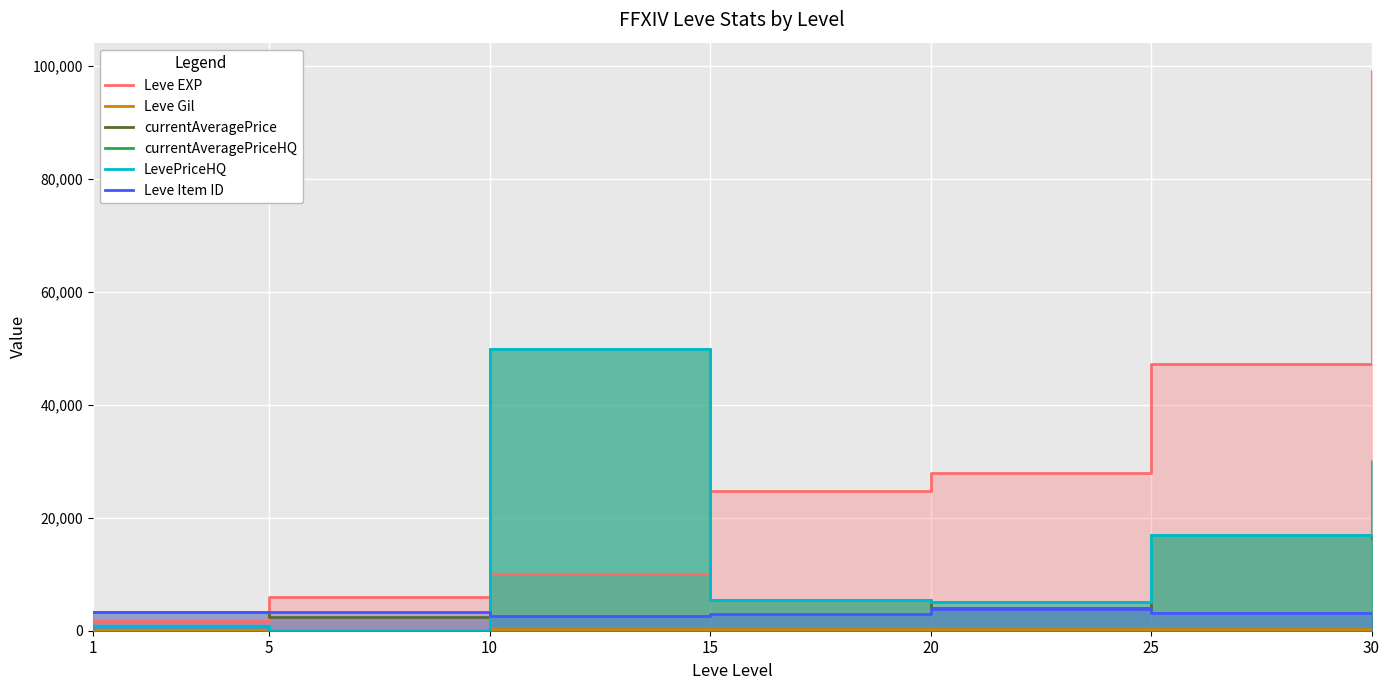

The value of currentAveragePrice at 20 is 6932.8. True or false?

False